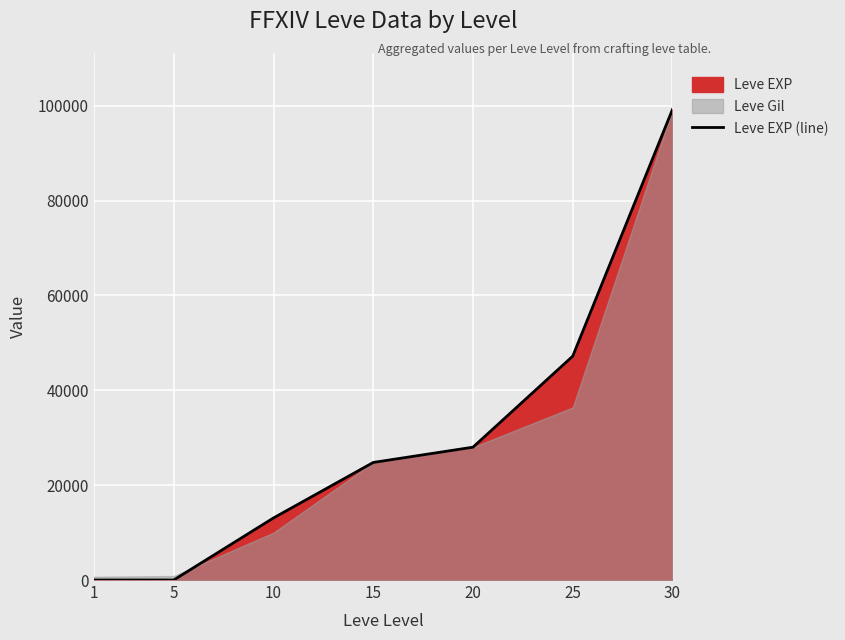

What is the difference between the values at 10 and 25?

34110